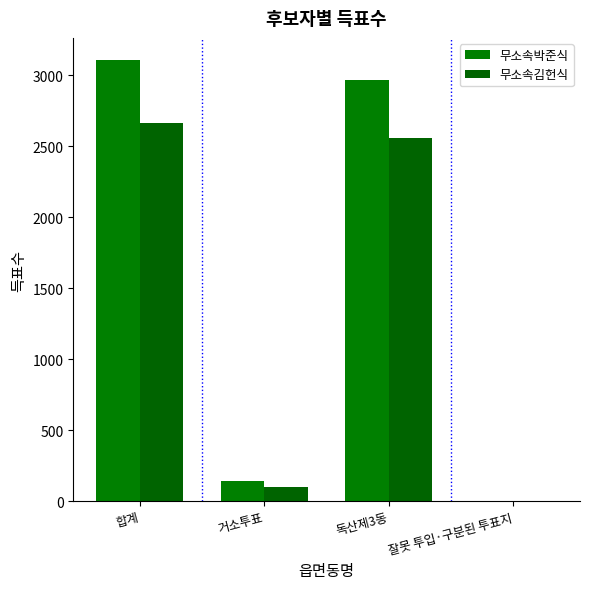

Are the bars horizontal?

No